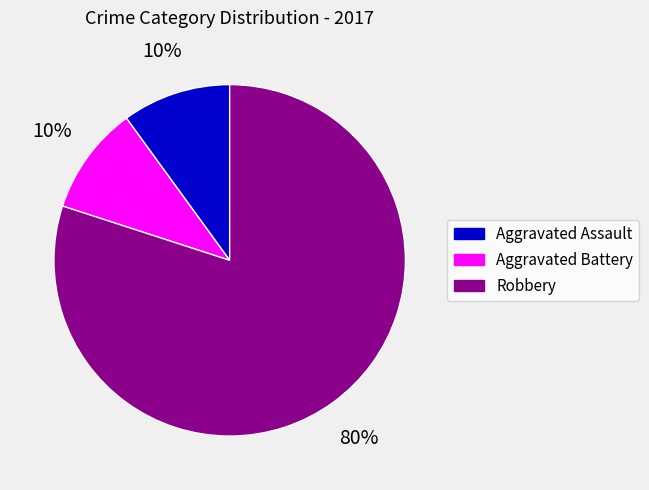

Is there a majority slice in this chart?

Yes